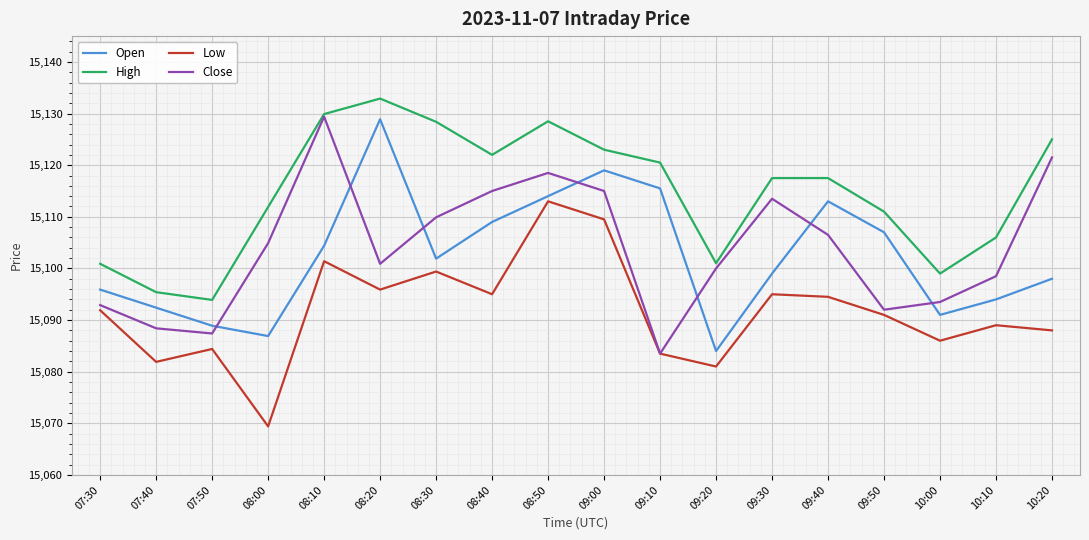

True or false: Open and High cross at least once.

False